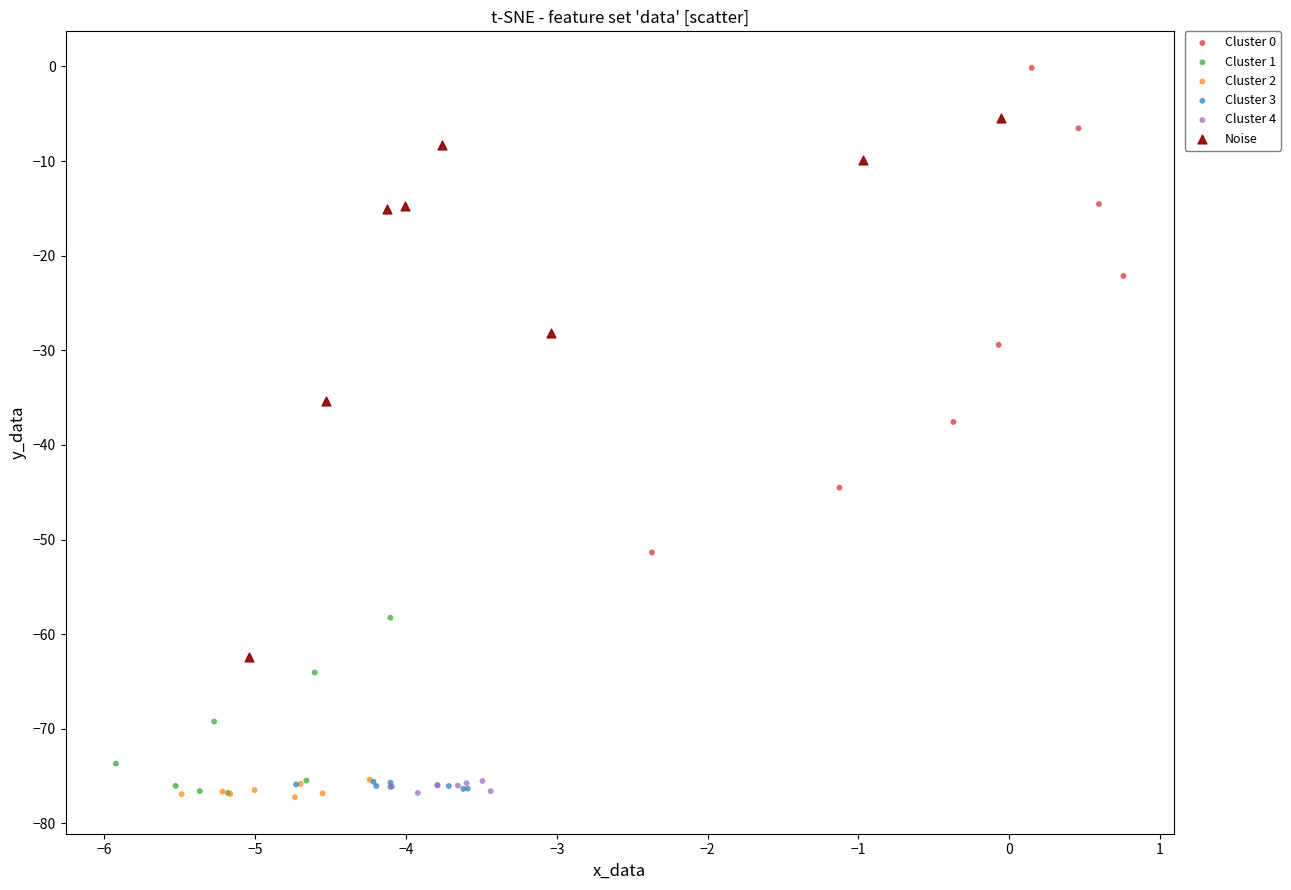

Which series contains the highest Y value?

Cluster 0